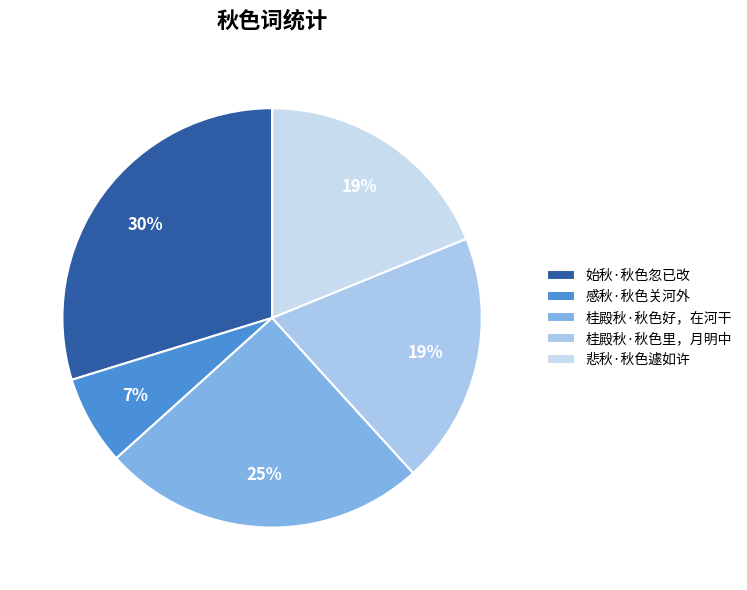

Combined, do 始秋·秋色忽已改 and 桂殿秋·秋色里，月明中 account for over 50%?

No